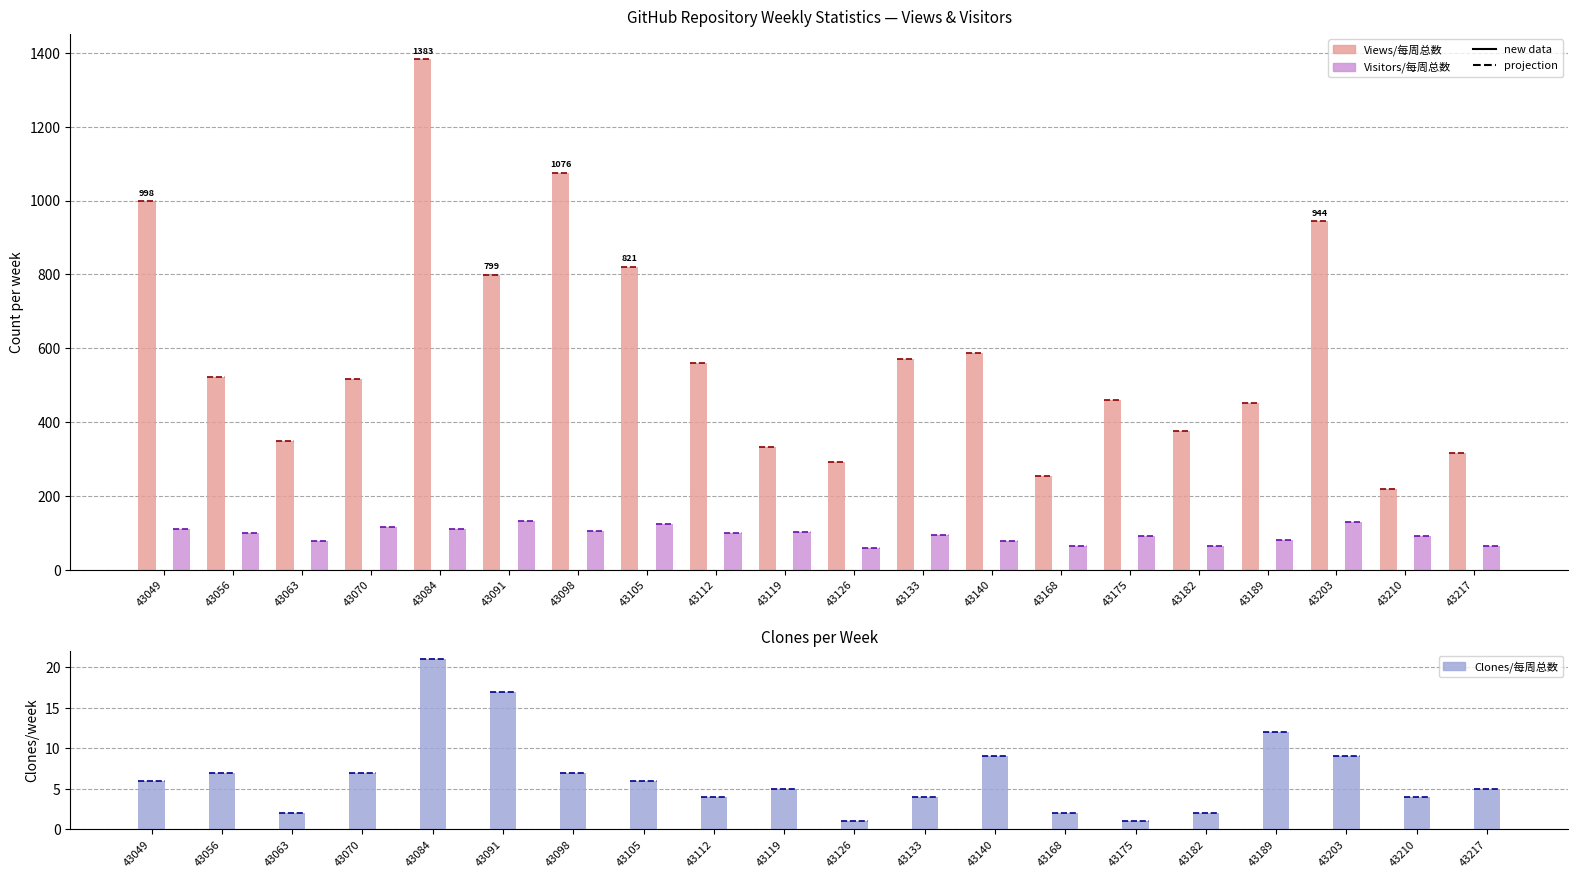

What is the highest value of the Clones/每周总数 series?

21